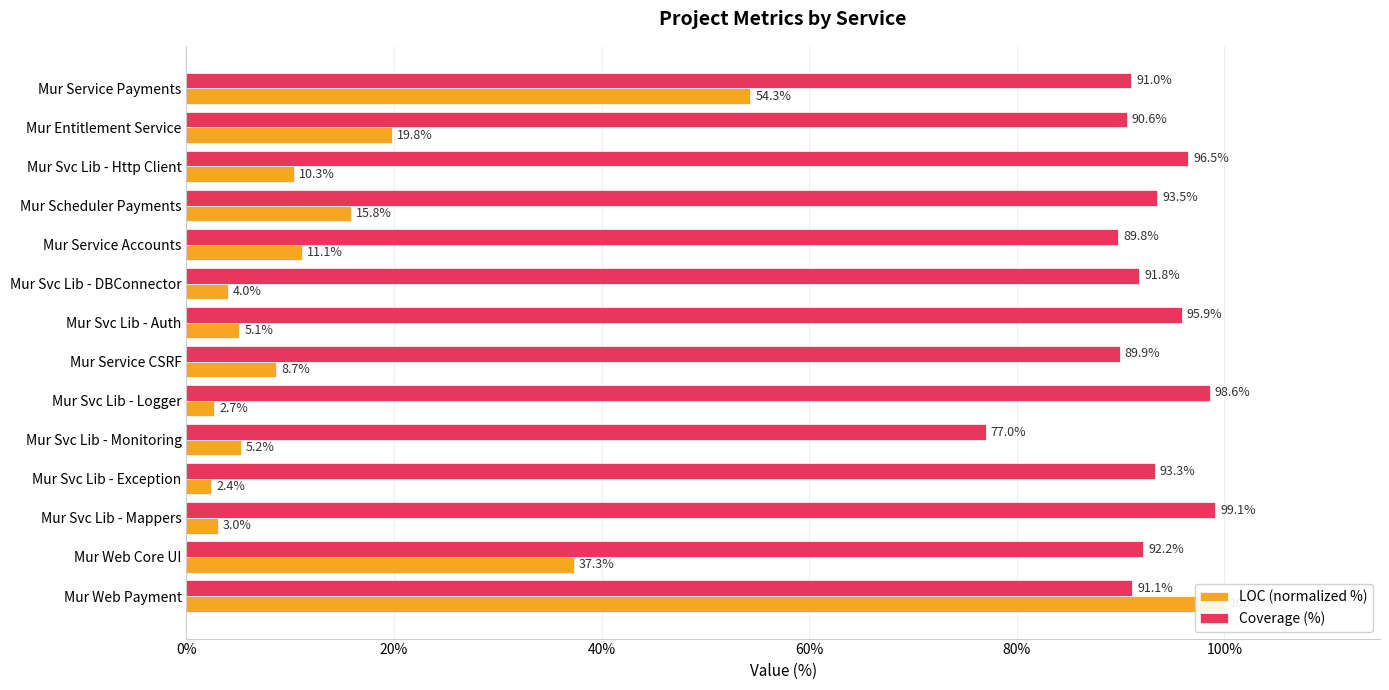

Does the chart contain any negative values?

No